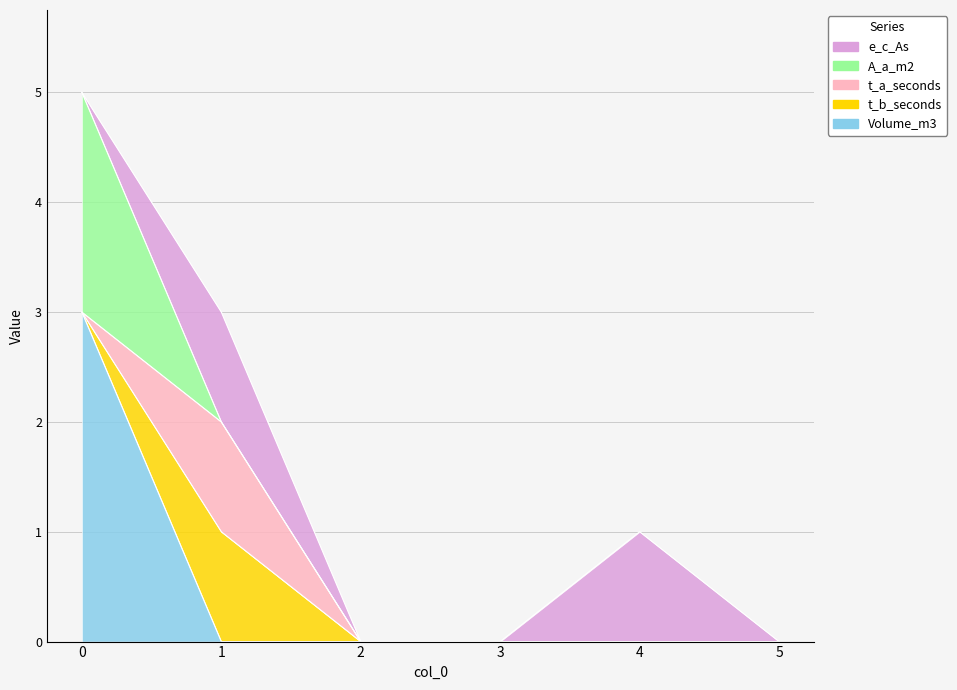

True or false: t_a_seconds has more than 0 interior local peaks.

True